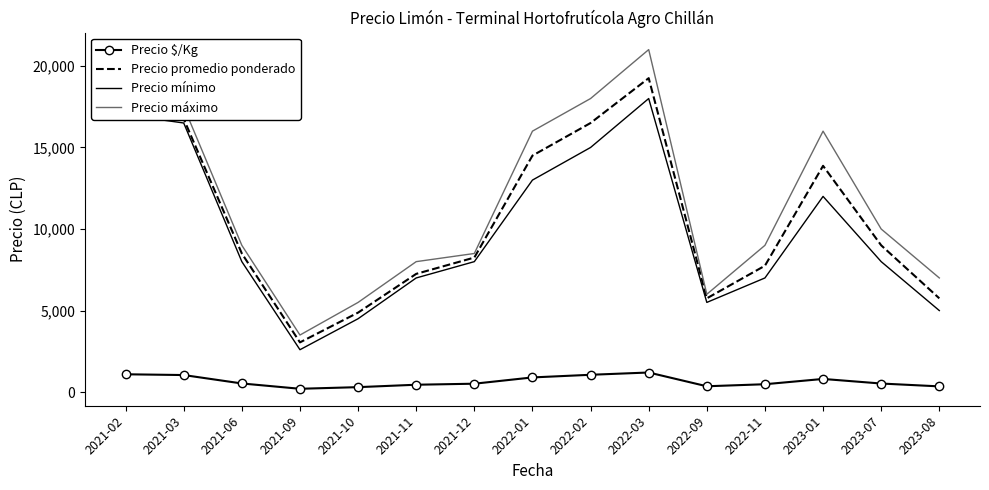

True or false: Precio máximo and Precio $/Kg cross at least once.

False